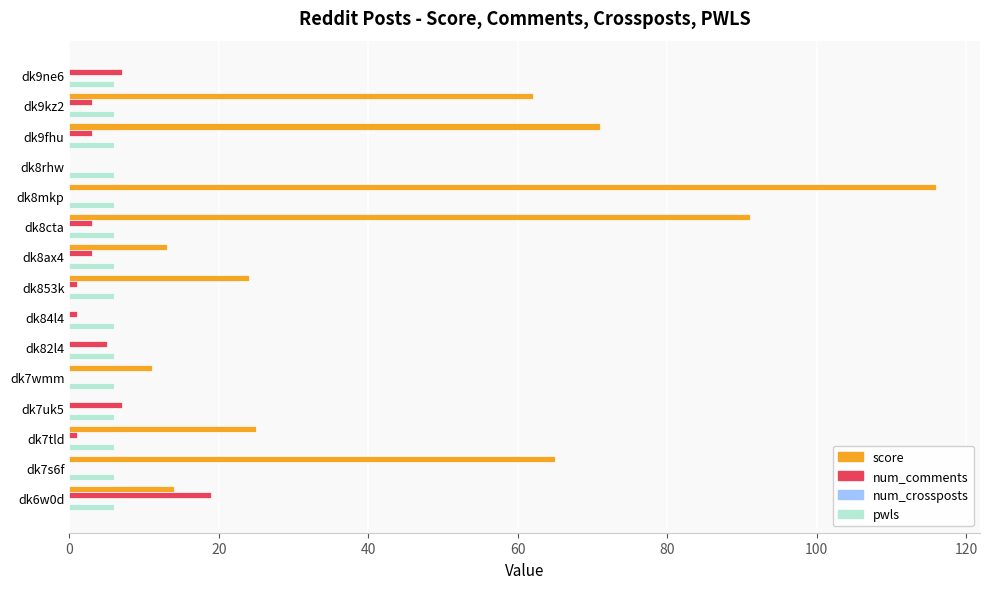

How many series are shown in this chart?

3